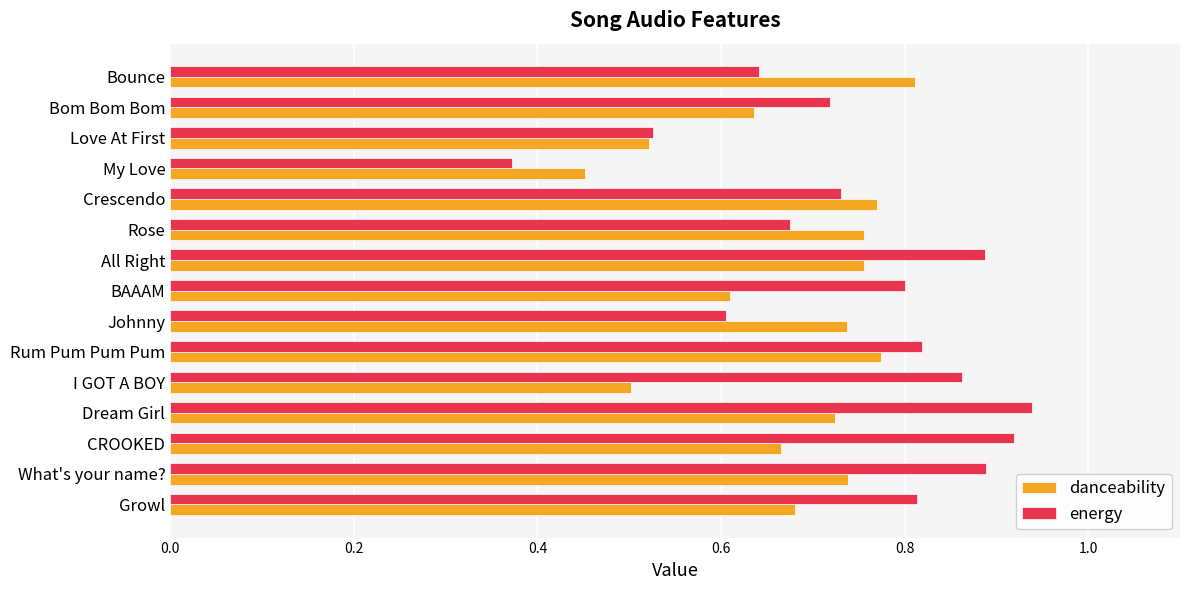

At which label does energy reach its peak?

Dream Girl